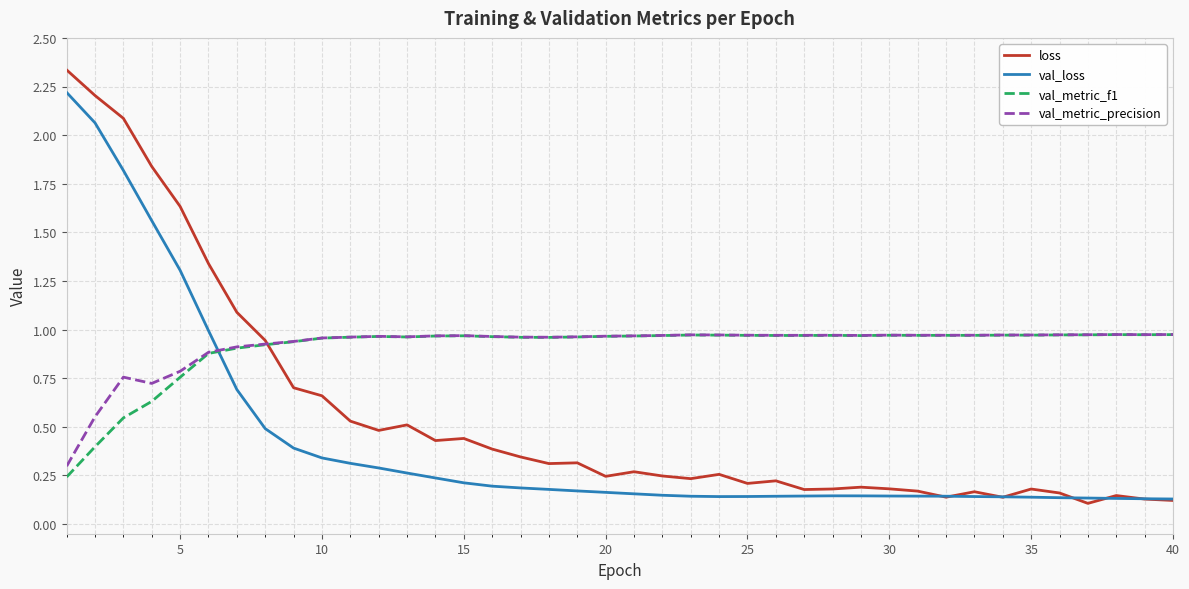

Which series has the largest range (max minus min)?

loss